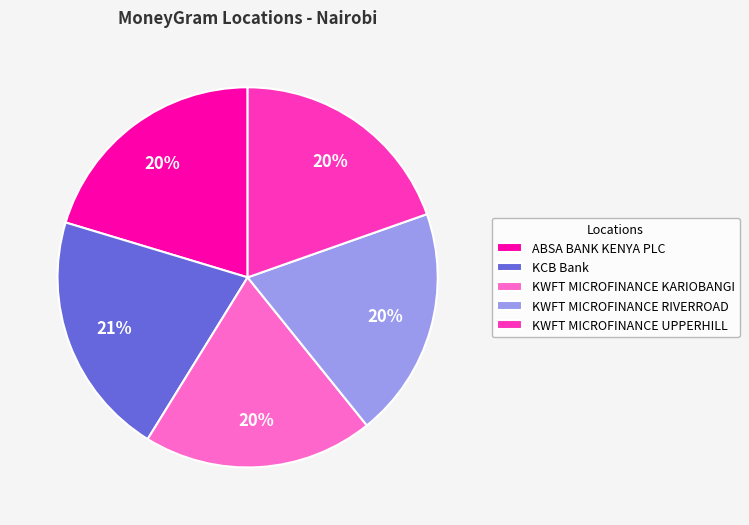

Is it true that KWFT MICROFINANCE UPPERHILL is 29% of the pie?

False